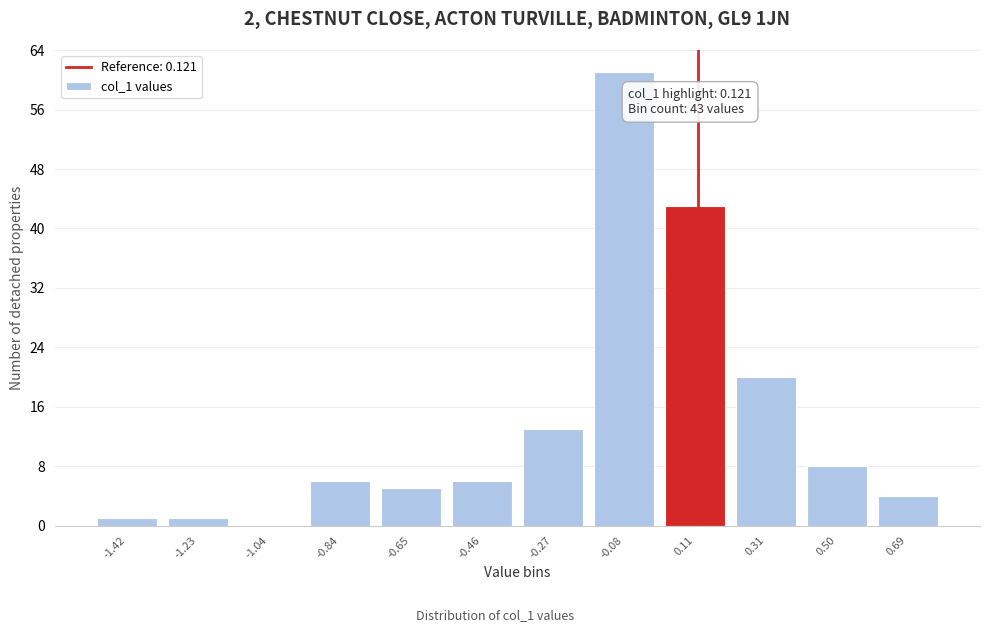

Which range on the x-axis has the tallest bar?

-0.18 to 0.02